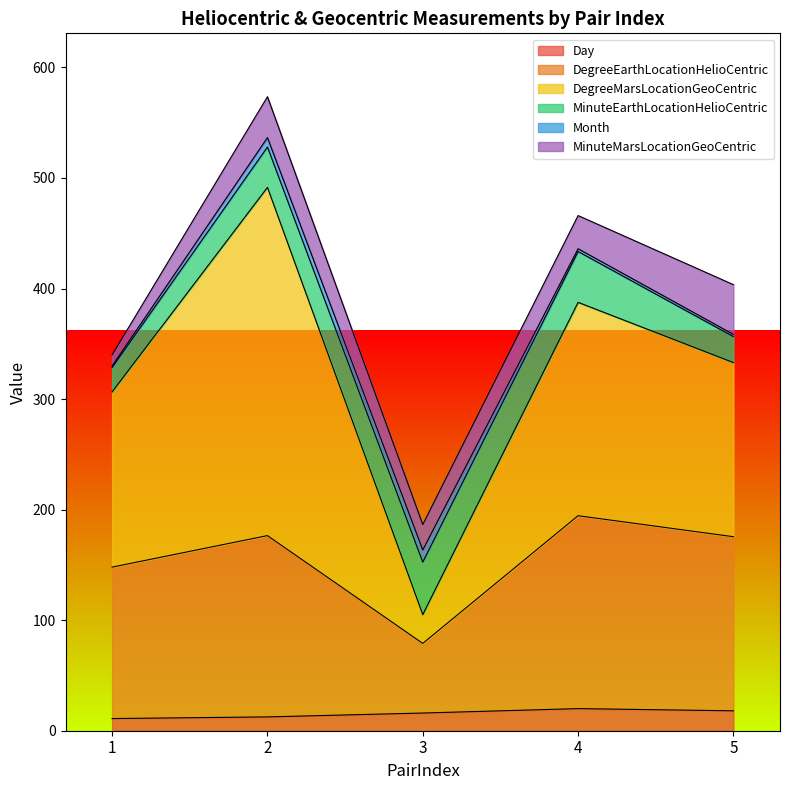

Rank the series by their maximum value, from lowest to highest.

Month, Day, MinuteEarthLocationHelioCentric, MinuteMarsLocationGeoCentric, DegreeEarthLocationHelioCentric, DegreeMarsLocationGeoCentric